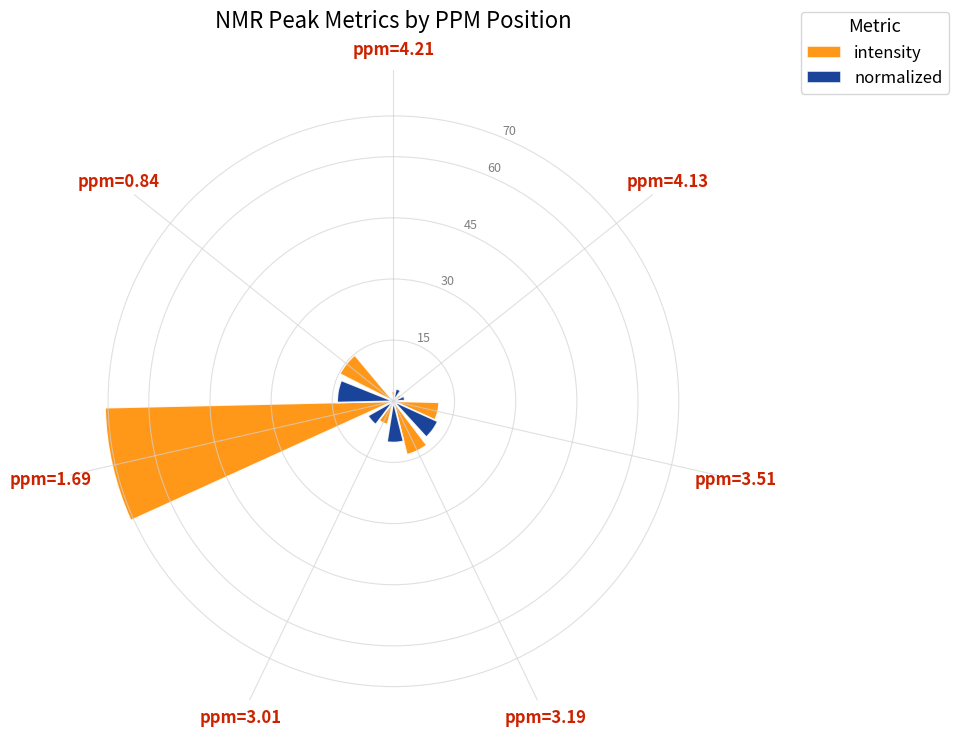

How many distinct data groups are displayed?

2